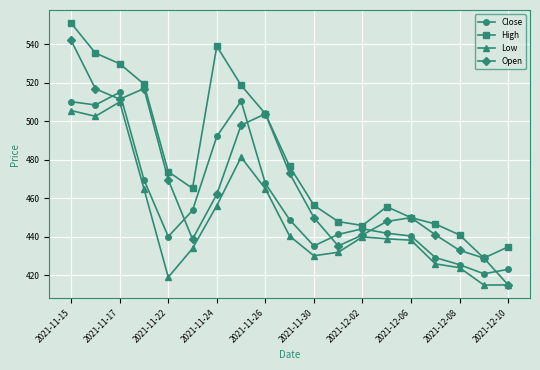

What is the difference between the maximum and minimum values in the Low series?

95.0